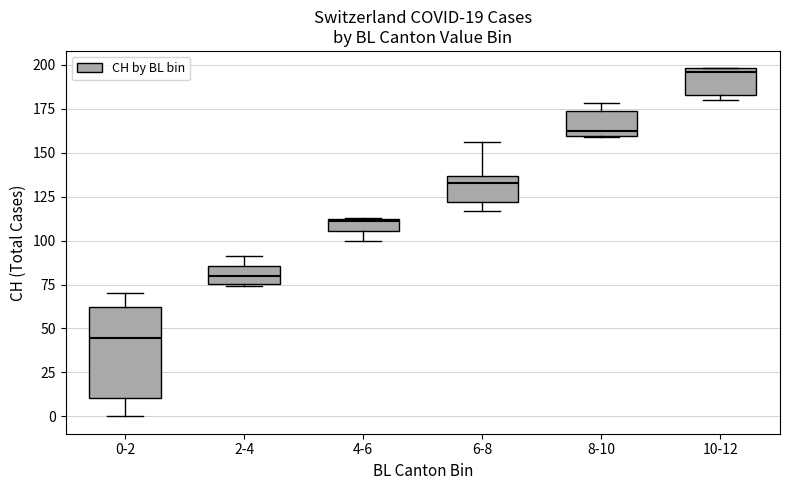

Which box is the tallest, from its lower edge to its upper edge?

0-2